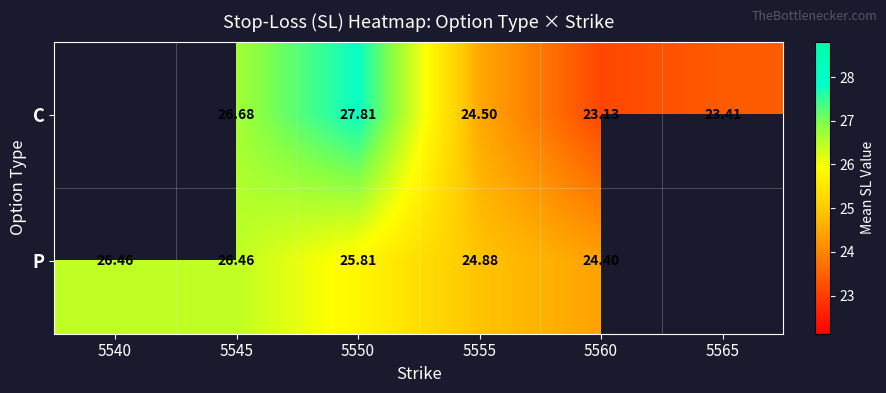

At which category is the sum across all series the highest?

5550